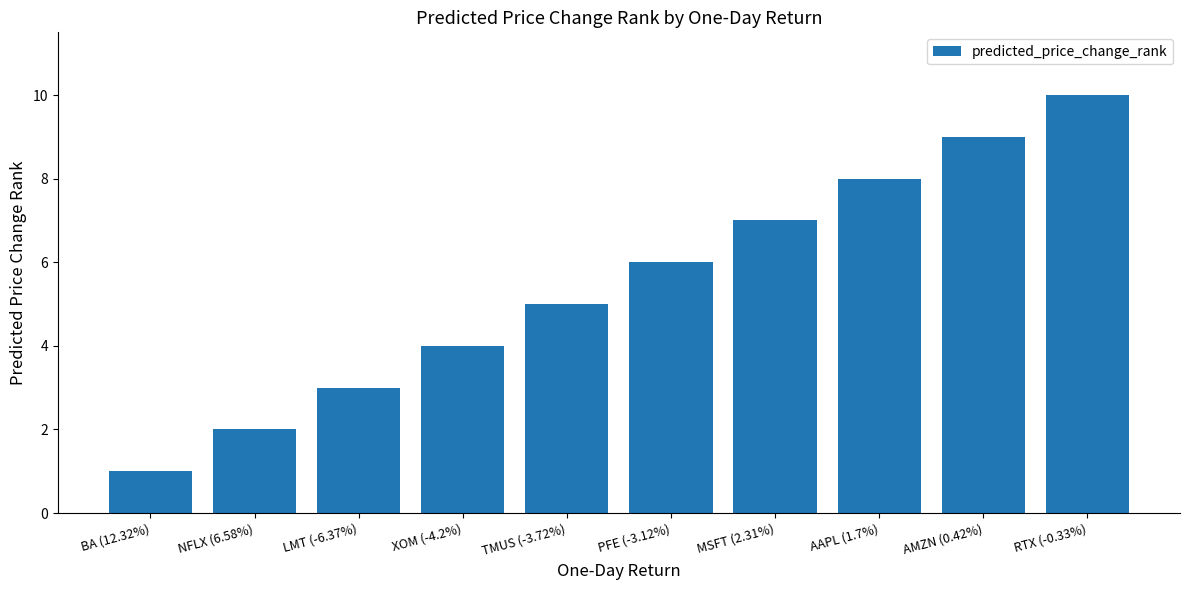

The value at MSFT (2.31%) is 7. True or false?

True